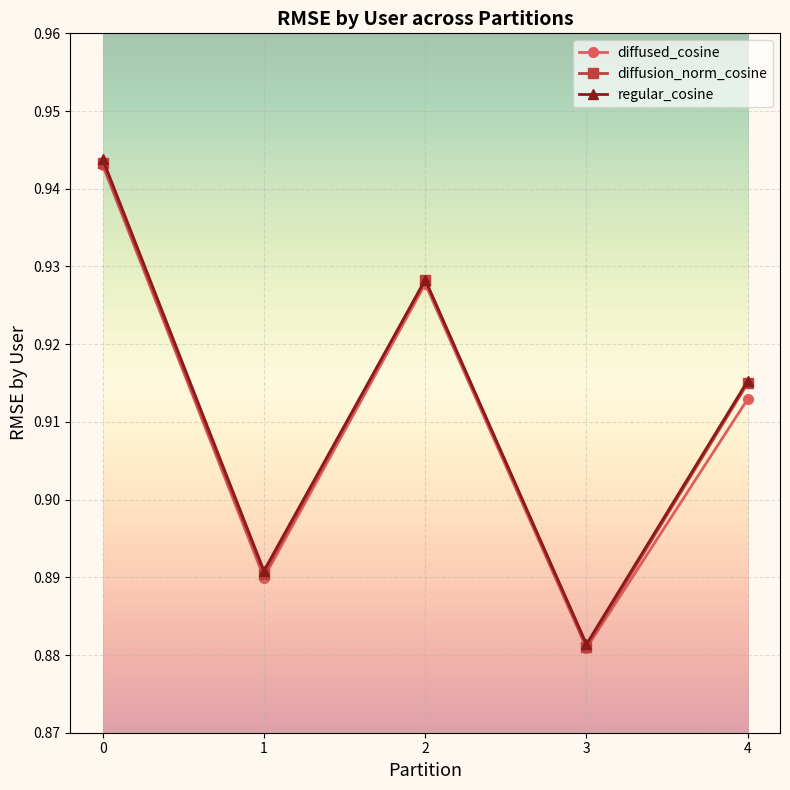

Is the value of regular_cosine at 1 greater than the value of diffused_cosine at 3?

Yes